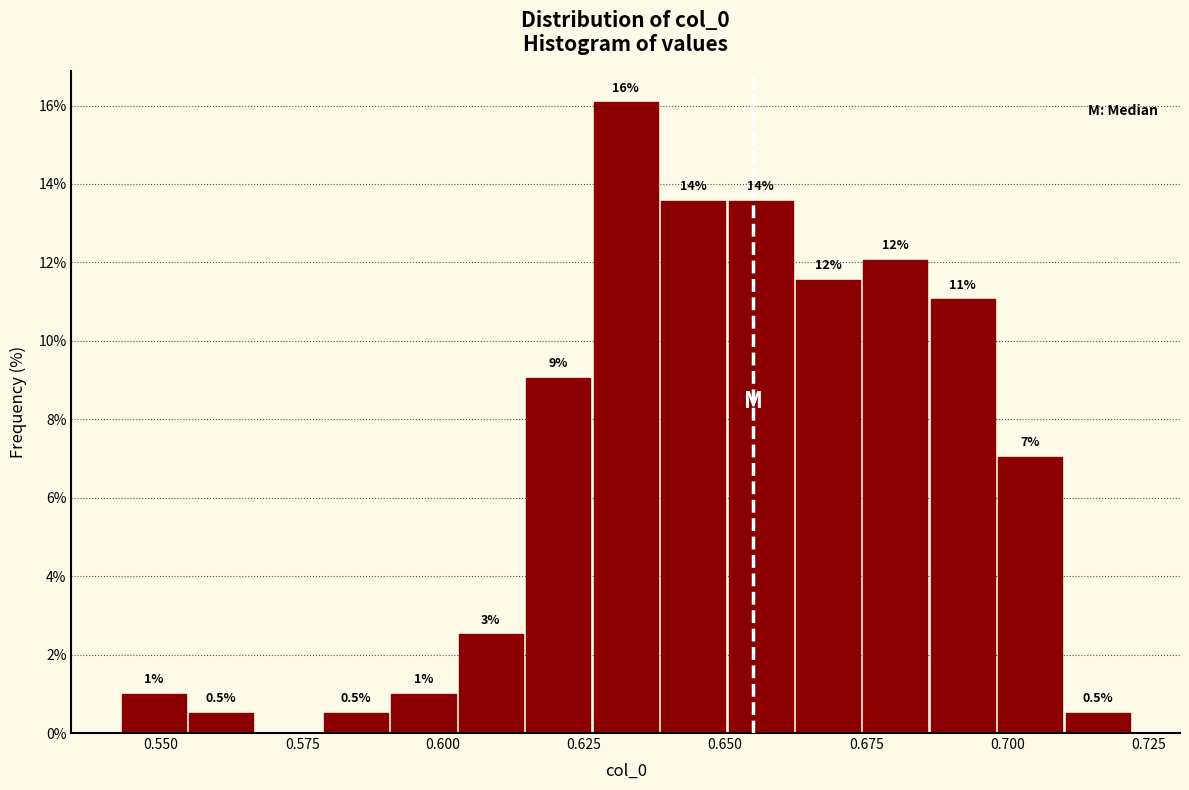

Around what value on the x-axis is the tallest bar? Give the approximate position of its centre, as read against the axis.

0.630